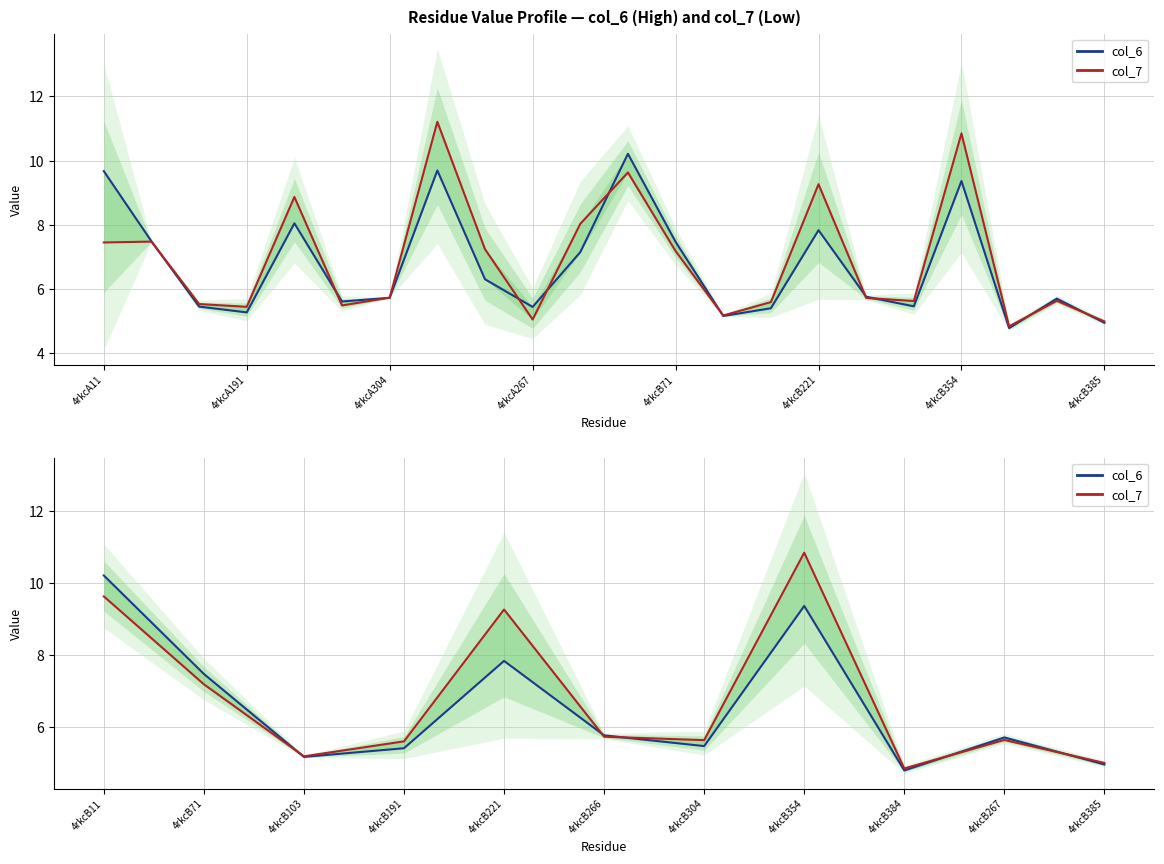

True or false: col_7 and col_6 cross at least once.

True